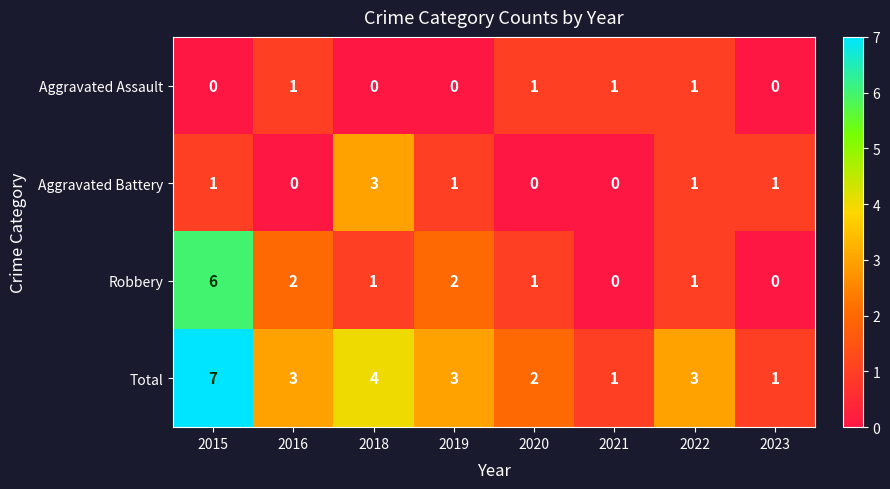

What is the maximum value shown in the chart?

7